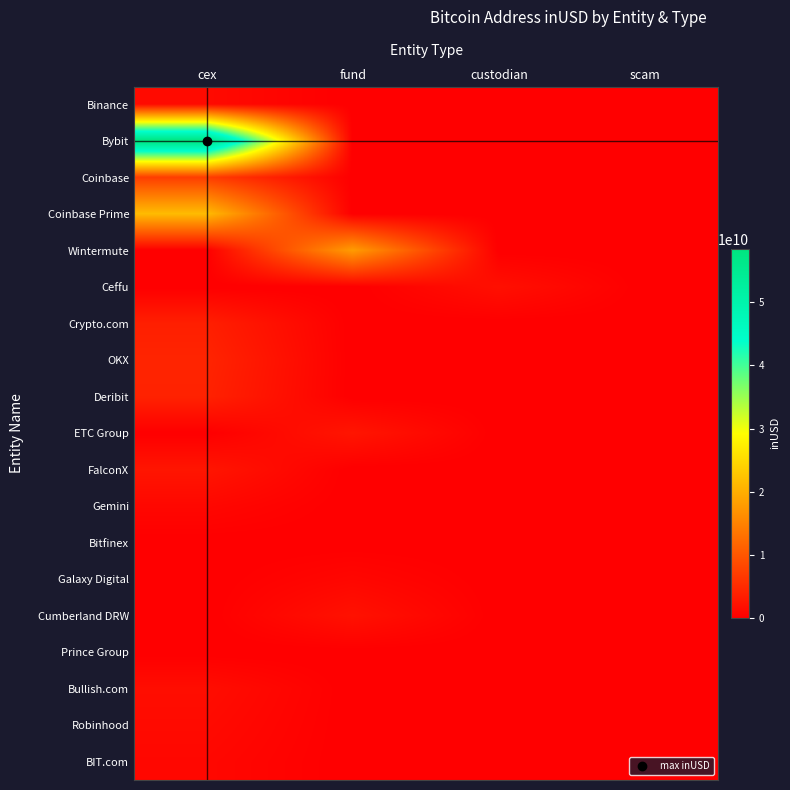

Which series has the widest spread of values?

Bybit